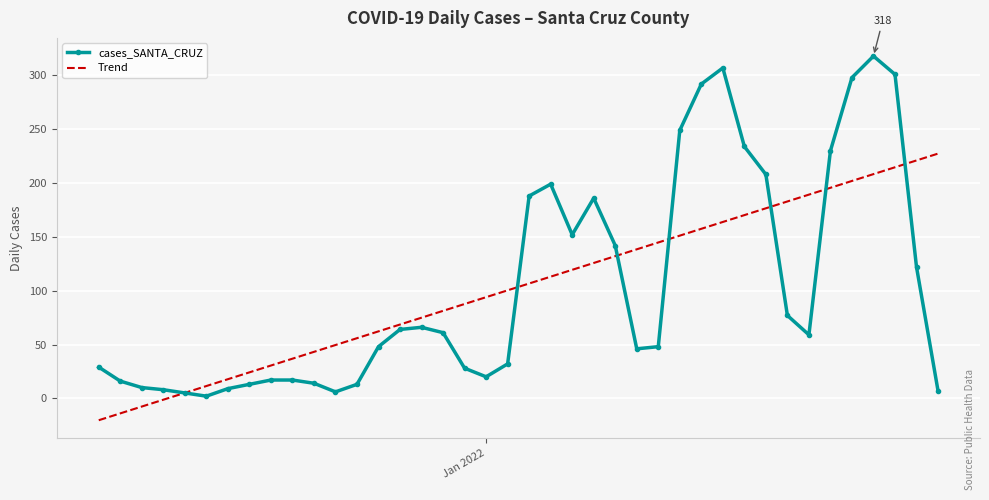

How many distinct data groups are displayed?

2